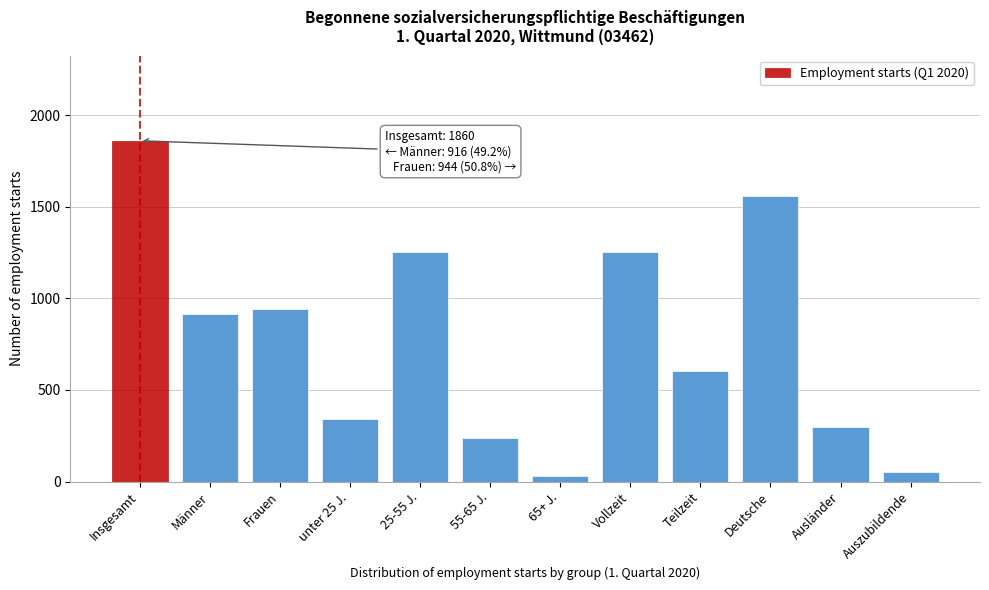

Which label corresponds to the largest value in the chart?

Insgesamt